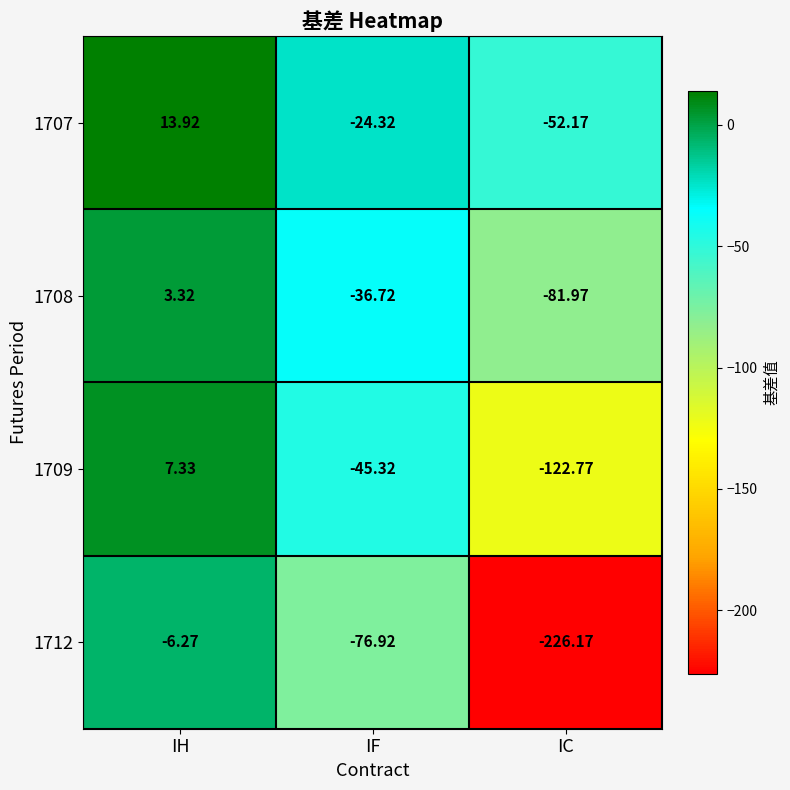

Is the value of 1707 at IC greater than the value of 1712 at IF?

Yes